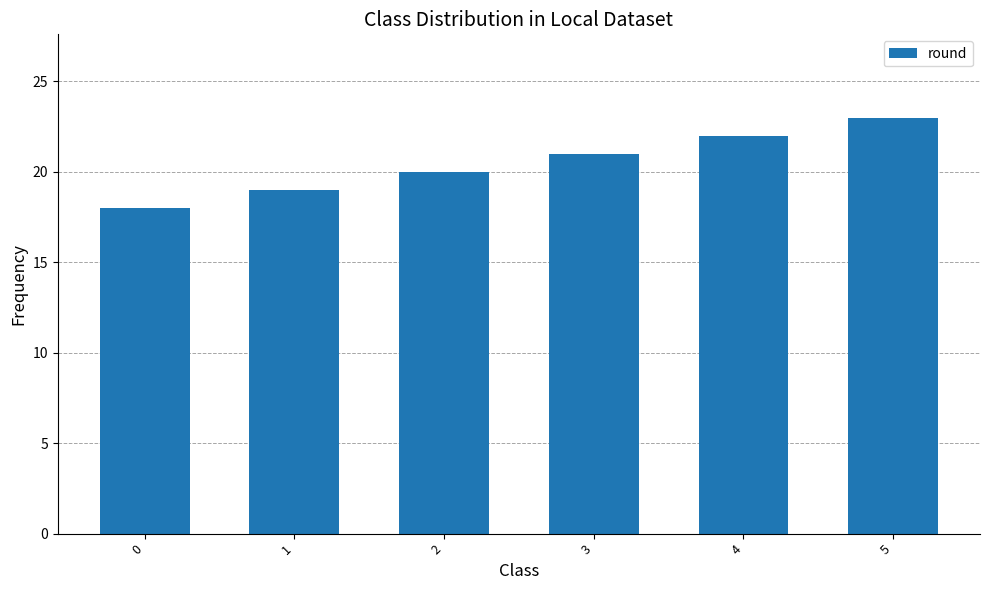

Which category has the highest value across all series?

5